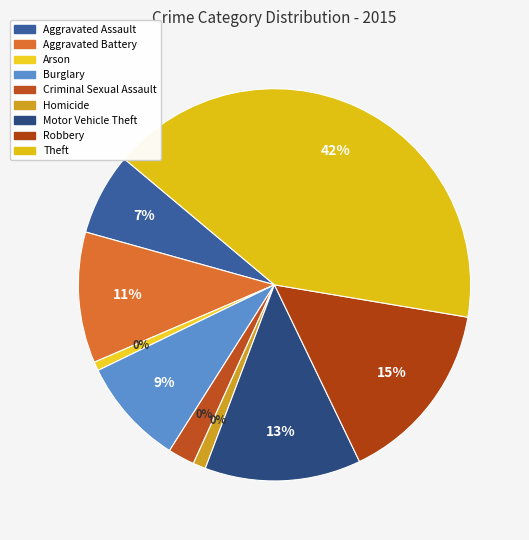

To the nearest percent, what portion does Robbery represent?

15%